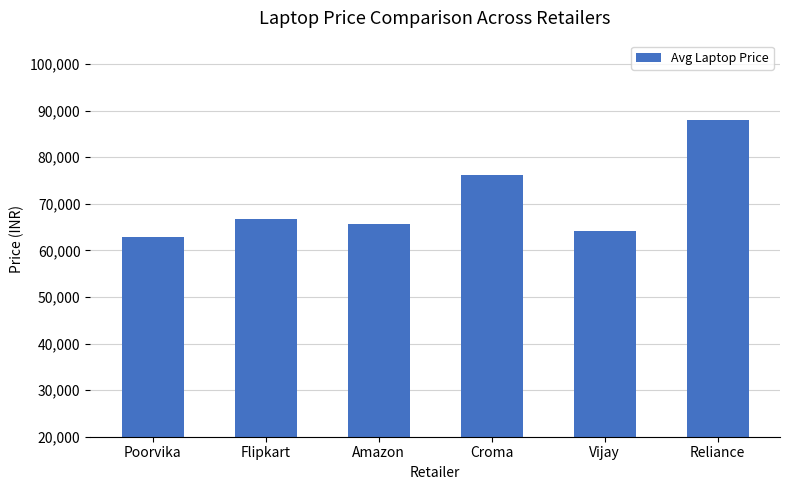

The chart shows a value of 87900 at Reliance. True or false?

True